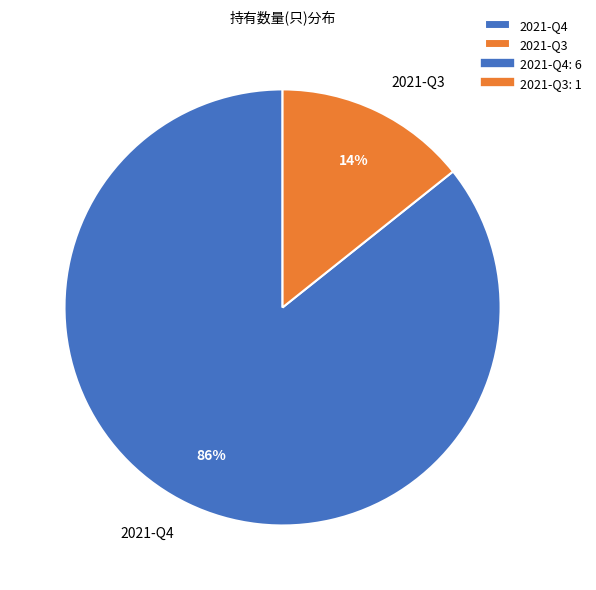

Rank the categories by value from highest to lowest.

2021-Q4, 2021-Q3